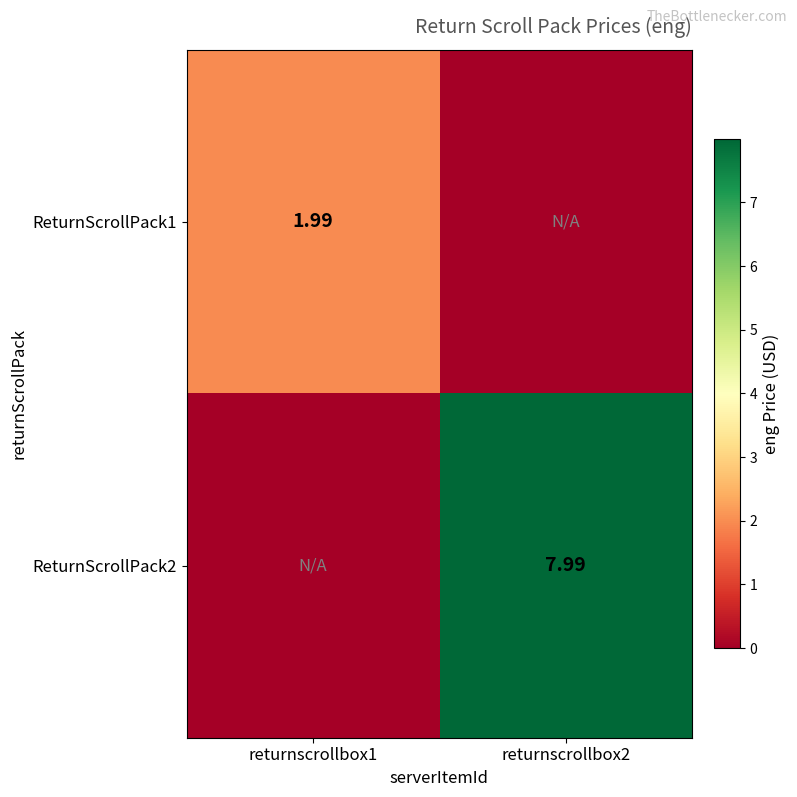

Is it true that ReturnScrollPack1 equals 2.0 at returnscrollbox1?

True